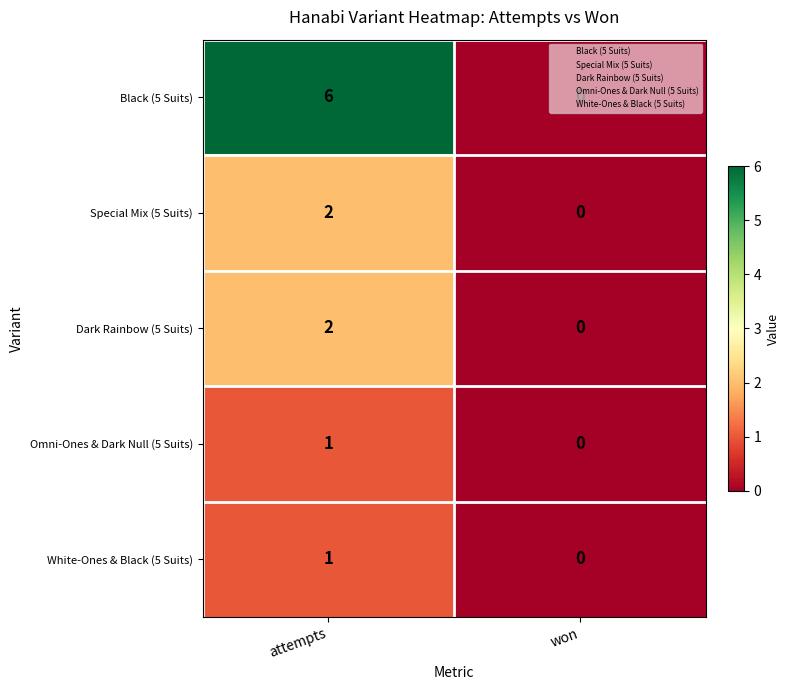

Which category has the lowest value across all series?

won